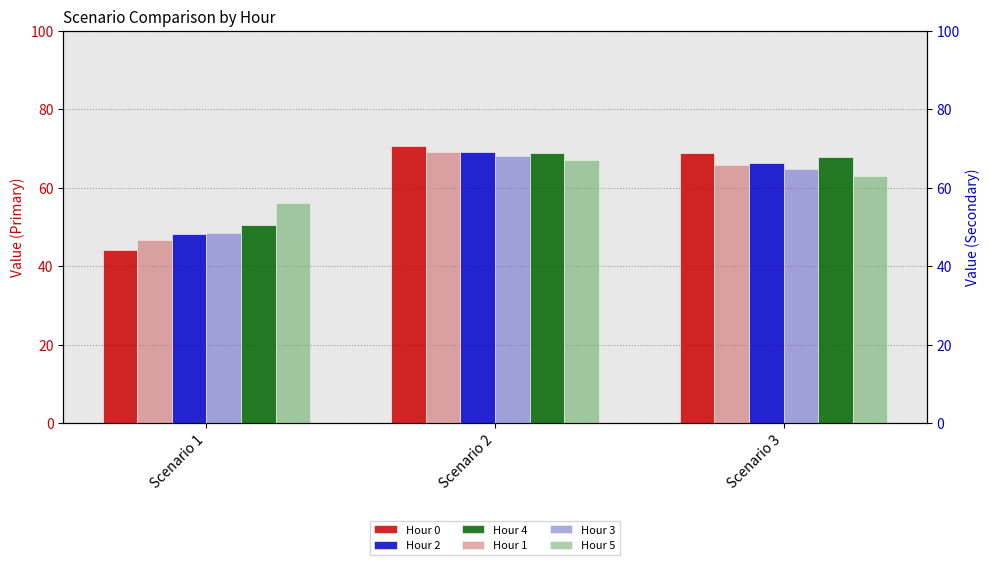

What is the smallest value displayed?

44.0